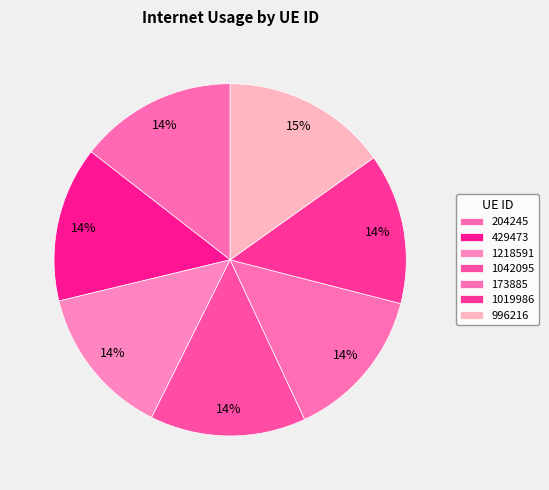

Is 1218591 the majority of the pie?

No